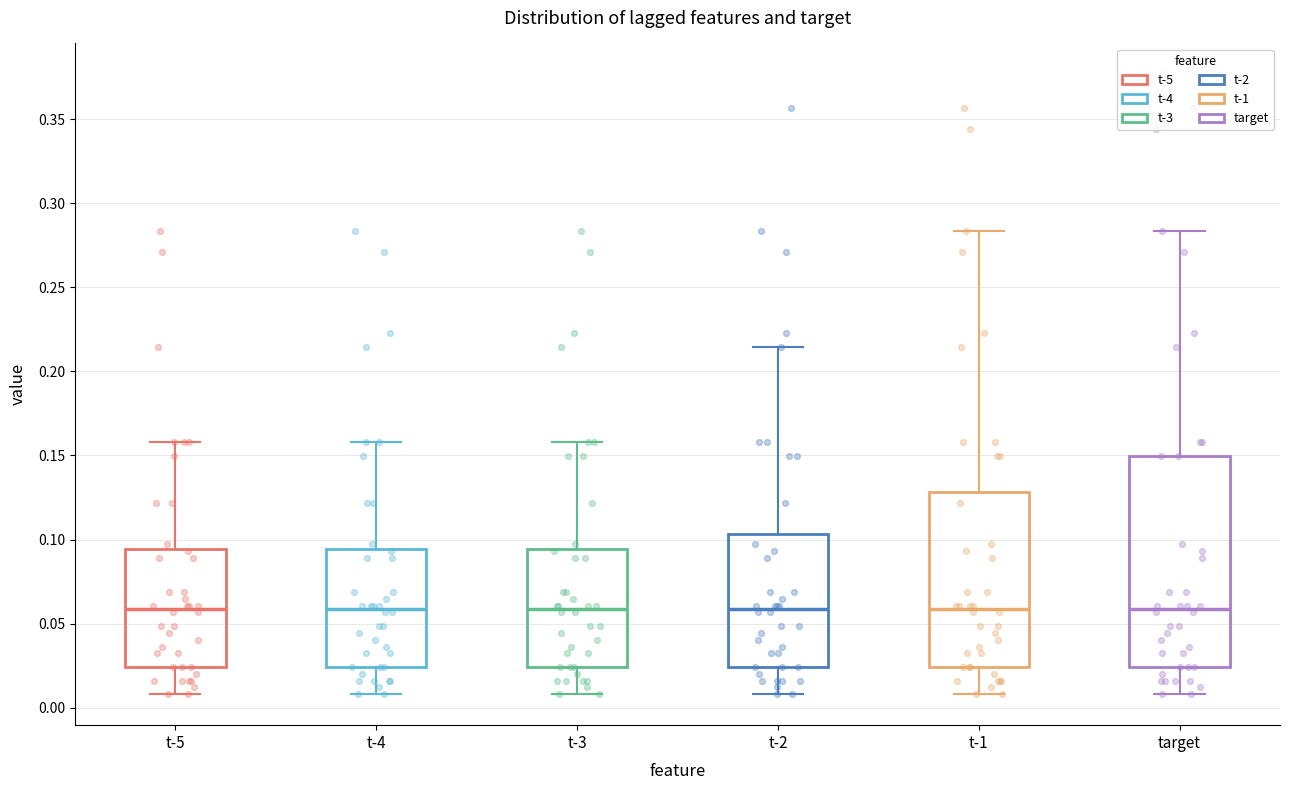

Where is the lower edge of the box for t-3 on the y-axis? The values are not printed on the chart, so give them approximately, as read against the axis.

0.025